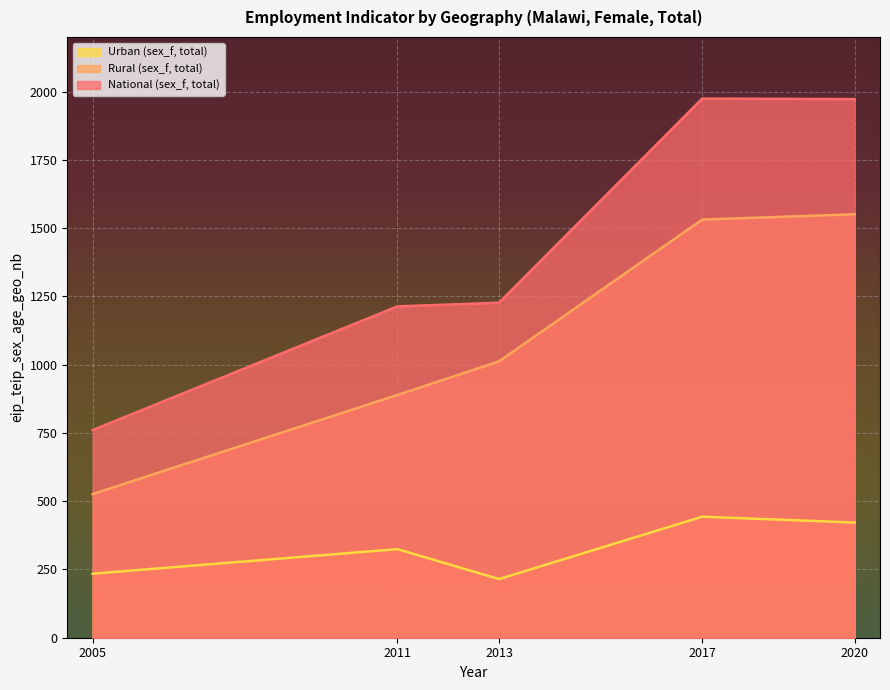

How many data points does each series have?

5